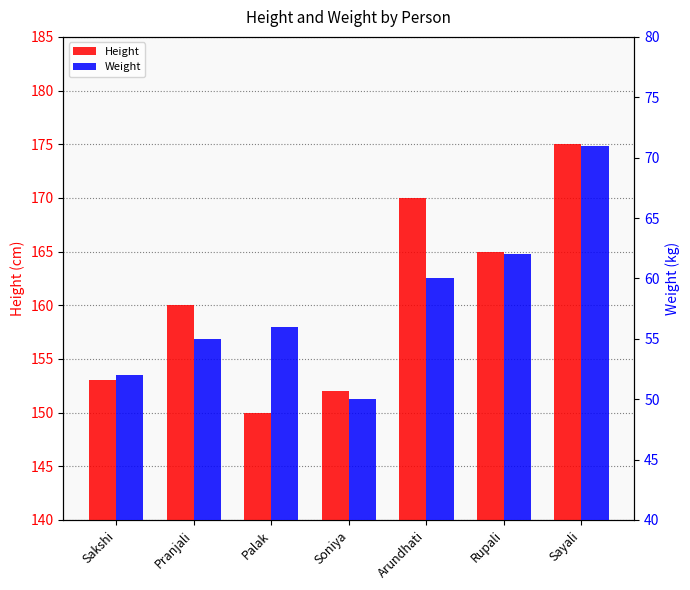

What are all the series names shown in the legend?

Height, Weight